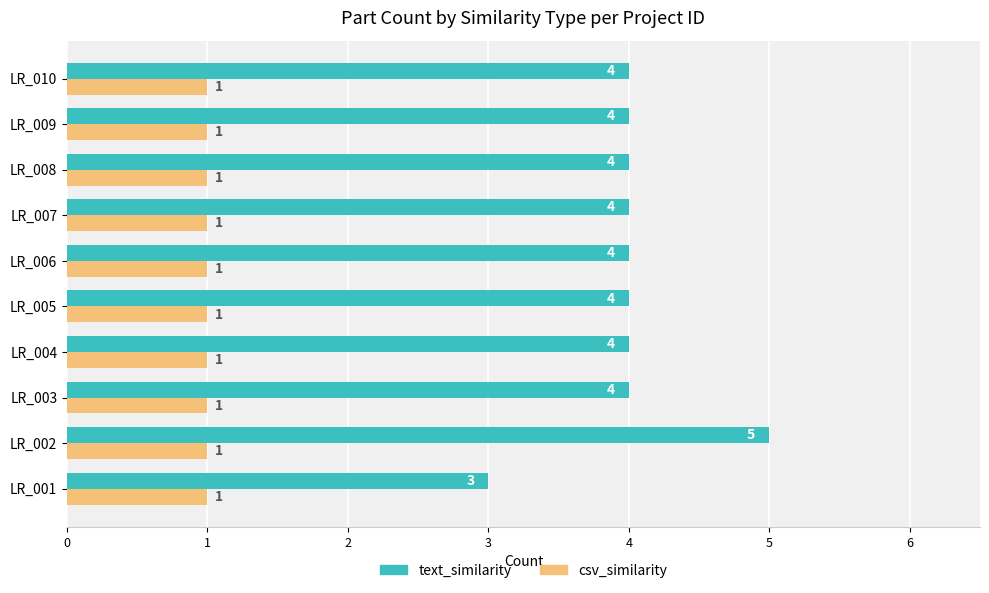

Which series has the largest total across all categories?

text_similarity